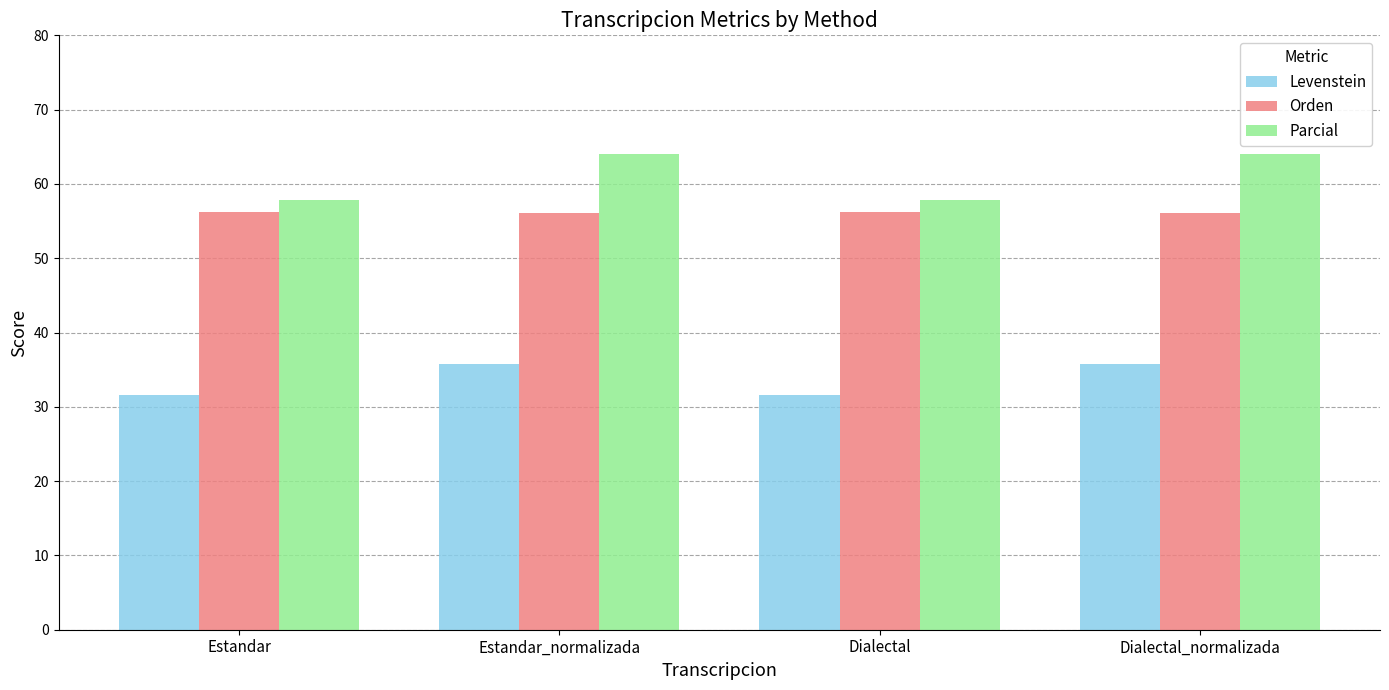

How many data points does each series have?

4